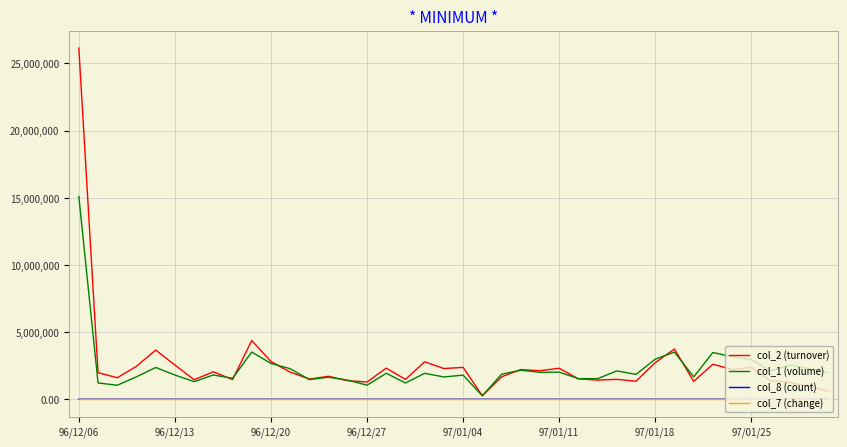

True or false: col_7 (change) and col_1 (volume) intersect in this chart.

False